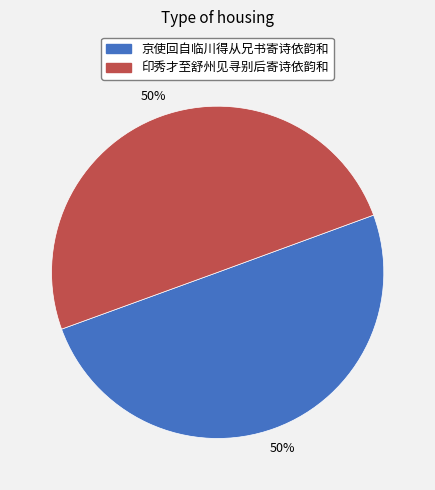

Is the sum of 印秀才至舒州见寻别后寄诗依韵和 and 京使回自临川得从兄书寄诗依韵和 greater than half?

Yes